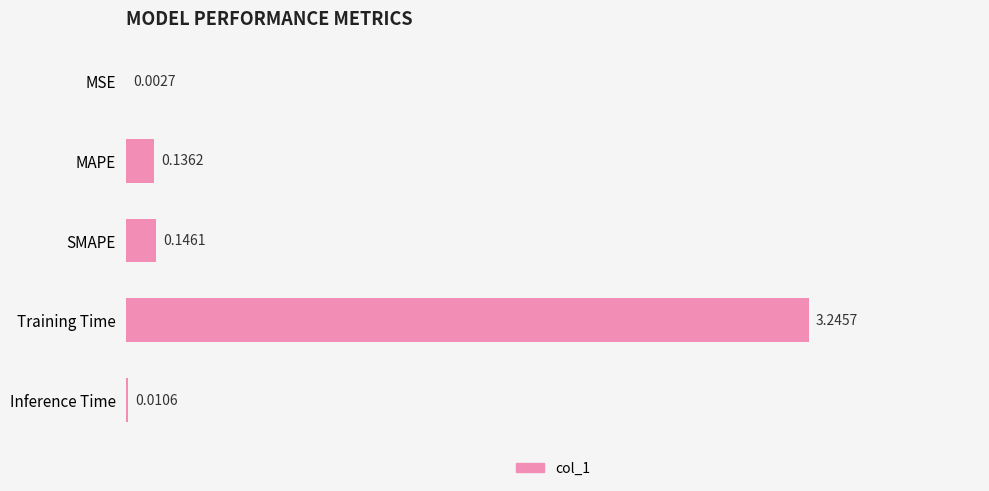

What is the change in value from MSE to Training Time?

+3.2